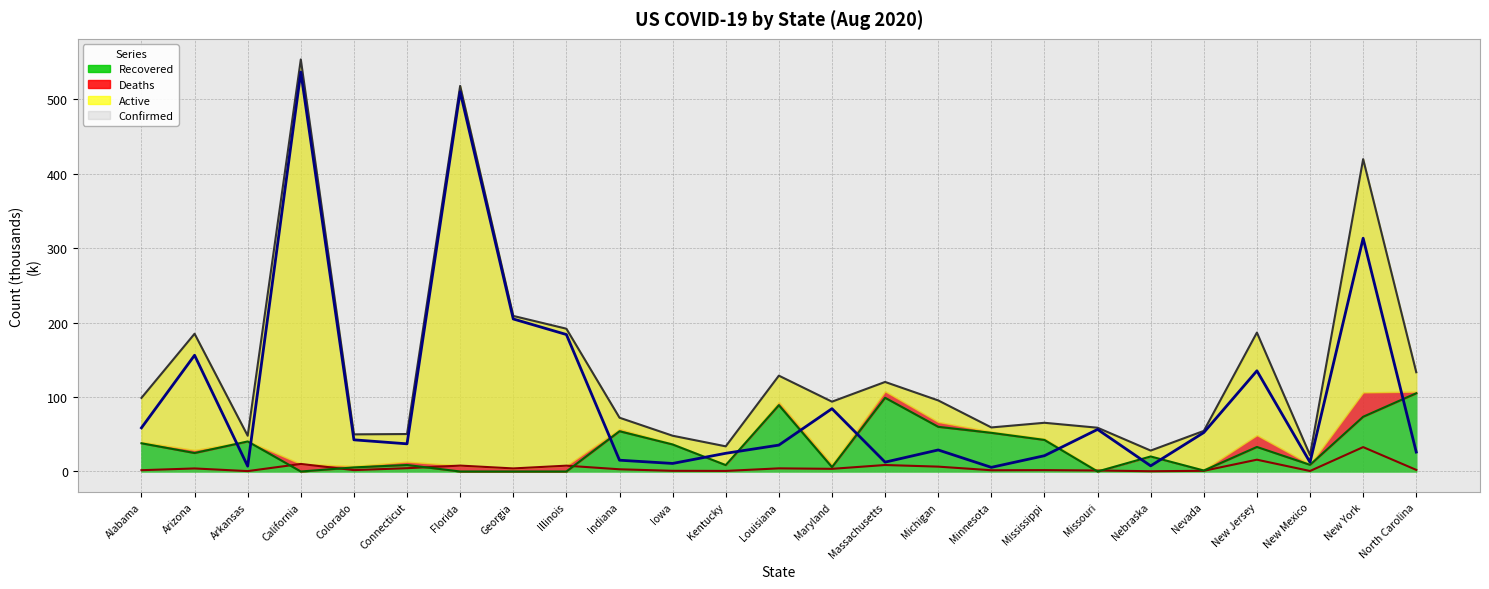

List the labels in order of Confirmed value, largest first.

California, Florida, New York, Georgia, Illinois, New Jersey, Arizona, North Carolina, Louisiana, Massachusetts, Alabama, Michigan, Maryland, Indiana, Mississippi, Minnesota, Missouri, Nevada, Connecticut, Colorado, Iowa, Arkansas, Kentucky, Nebraska, New Mexico